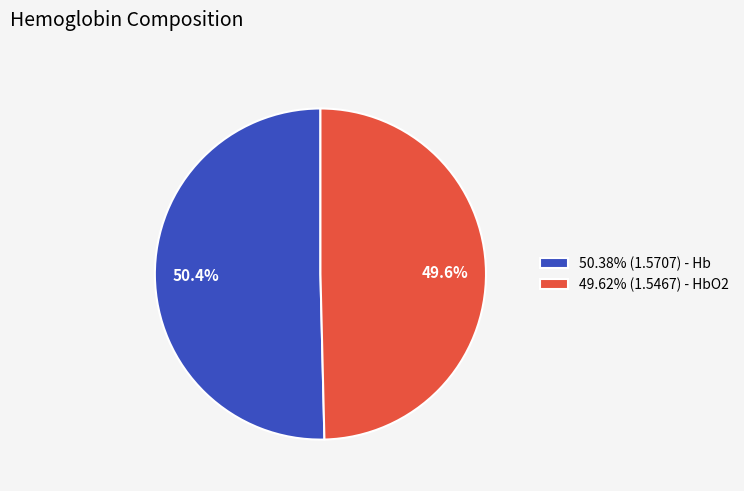

To the nearest percent, what is the difference between the largest and smallest slice percentages?

1%